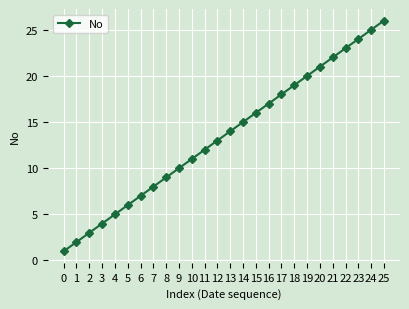

What is the minimum value shown in the chart?

1